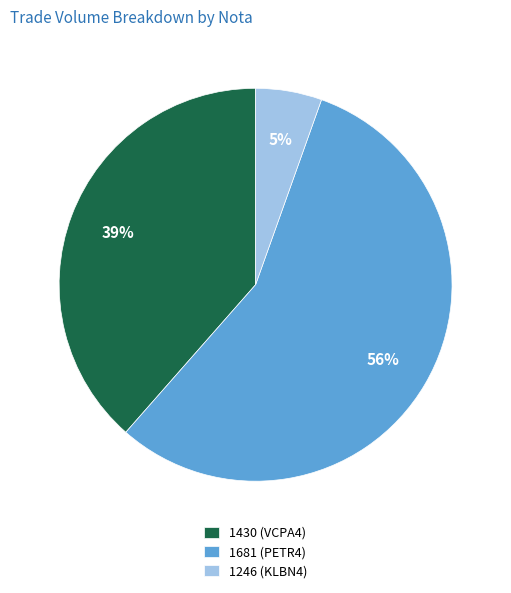

Is there any slice that represents more than half of the pie?

Yes